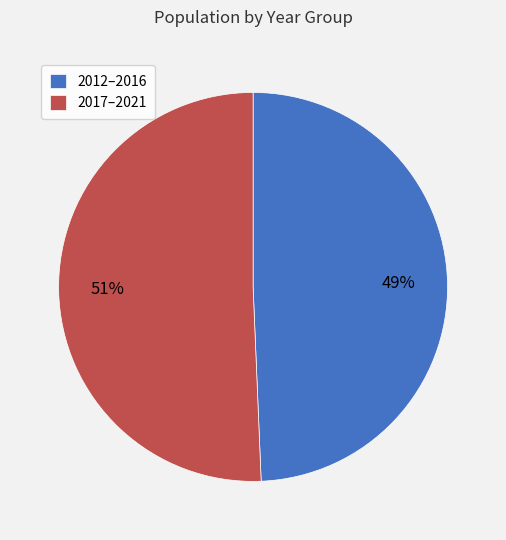

What is the largest slice in the pie chart?

2017–2021